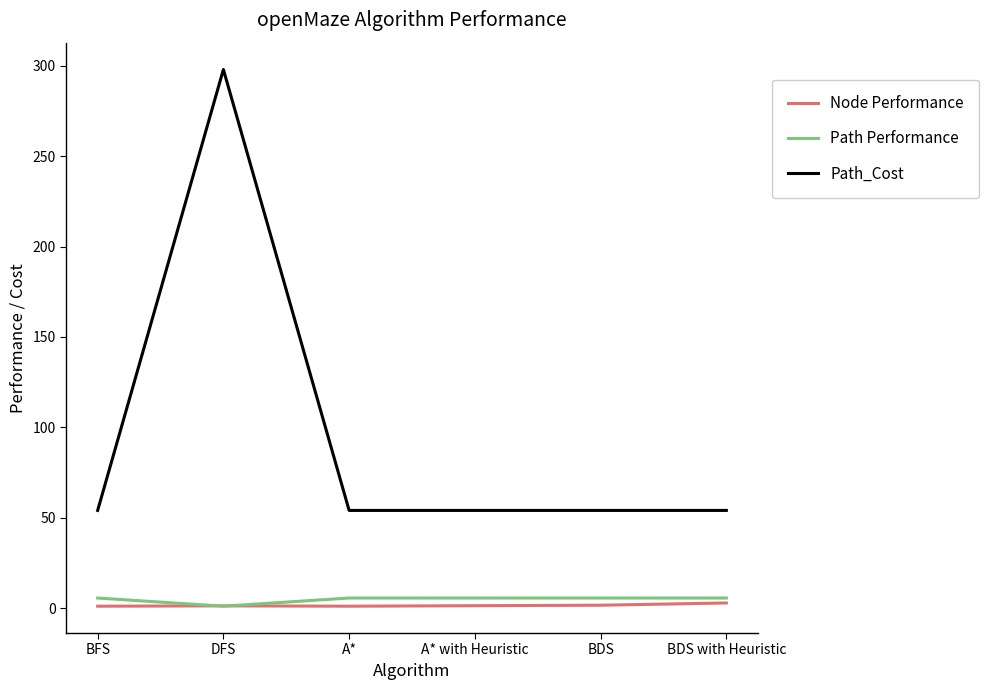

Is it true that Node Performance equals 1.5 at BDS?

True